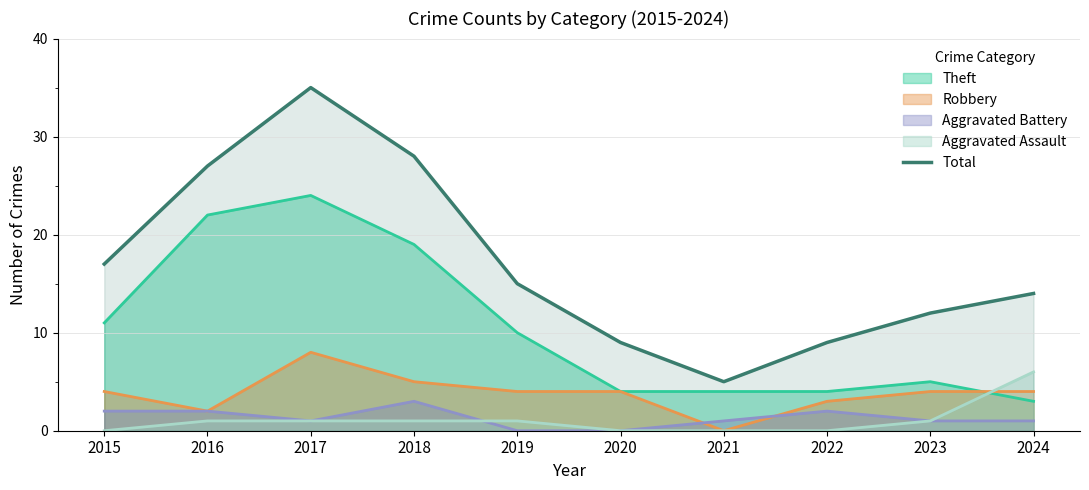

What is the difference between the maximum and minimum values?

30